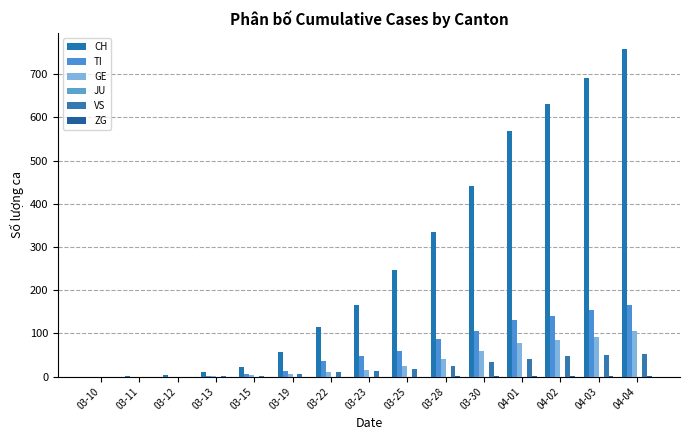

Reading left to right, extract all data points from this chart.

CH: 03-10=0	03-11=2	03-12=4	03-13=10	03-15=22	03-19=56	03-22=114	03-23=166	03-25=246	03-28=335	03-30=441	04-01=569	04-02=630	04-03=691	04-04=757
TI: 03-10=0	03-11=0	03-12=0	03-13=1	03-15=6	03-19=13	03-22=37	03-23=48	03-25=60	03-28=87	03-30=105	04-01=132	04-02=141	04-03=155	04-04=165
GE: 03-10=0	03-11=0	03-12=0	03-13=1	03-15=4	03-19=7	03-22=10	03-23=16	03-25=24	03-28=41	03-30=59	04-01=77	04-02=85	04-03=92	04-04=106
JU: 03-10=0	03-11=0	03-12=0	03-13=0	03-15=0	03-19=0	03-22=0	03-23=0	03-25=0	03-28=0	03-30=0	04-01=0	04-02=0	04-03=0	04-04=0
VS: 03-10=0	03-11=0	03-12=0	03-13=1	03-15=2	03-19=6	03-22=11	03-23=13	03-25=17	03-28=25	03-30=35	04-01=40	04-02=47	04-03=51	04-04=53
ZG: 03-10=0	03-11=0	03-12=0	03-13=0	03-15=0	03-19=0	03-22=0	03-23=0	03-25=0	03-28=1	03-30=1	04-01=1	04-02=1	04-03=1	04-04=2